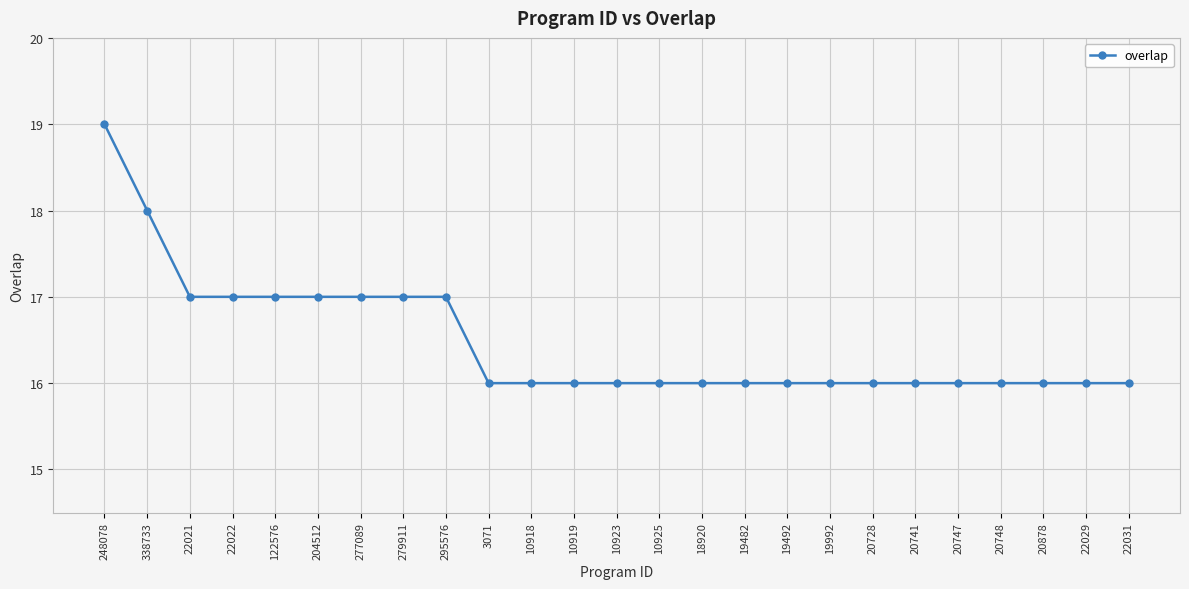

What is the approximate value at 122576?

17